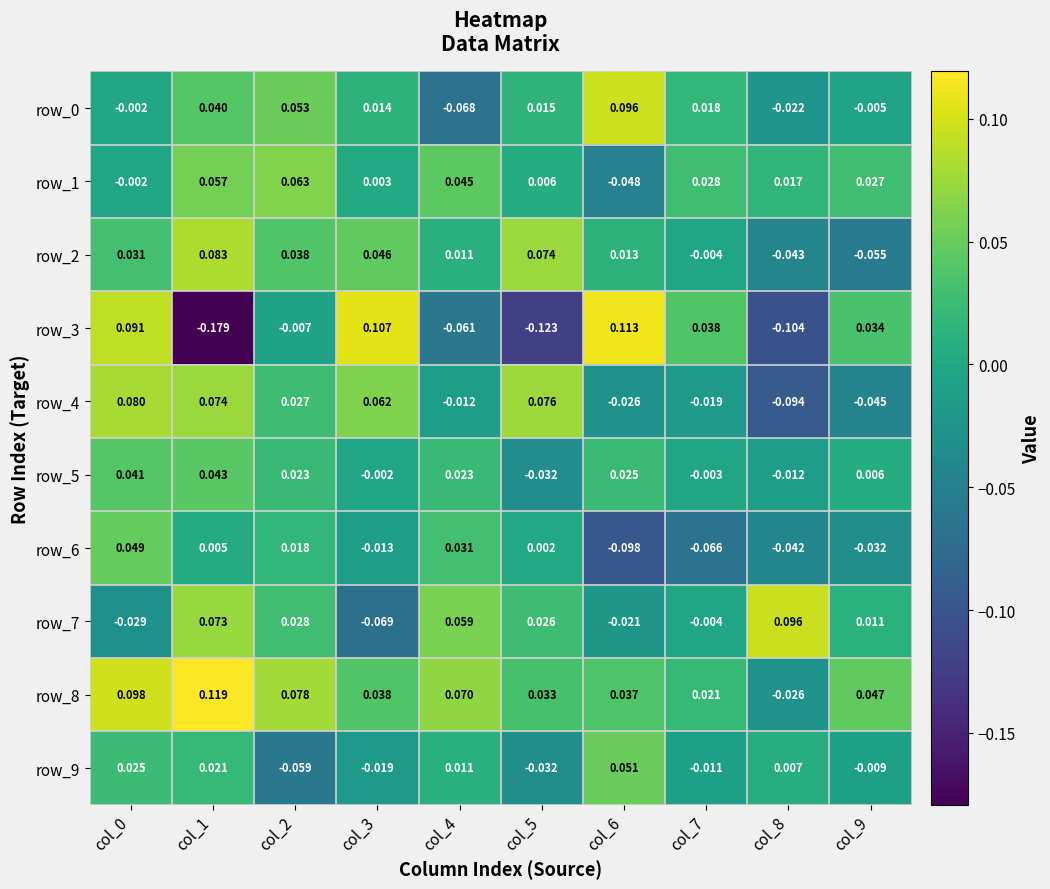

Is the value of row_9 at col_1 greater than the value of row_6 at col_6?

Yes